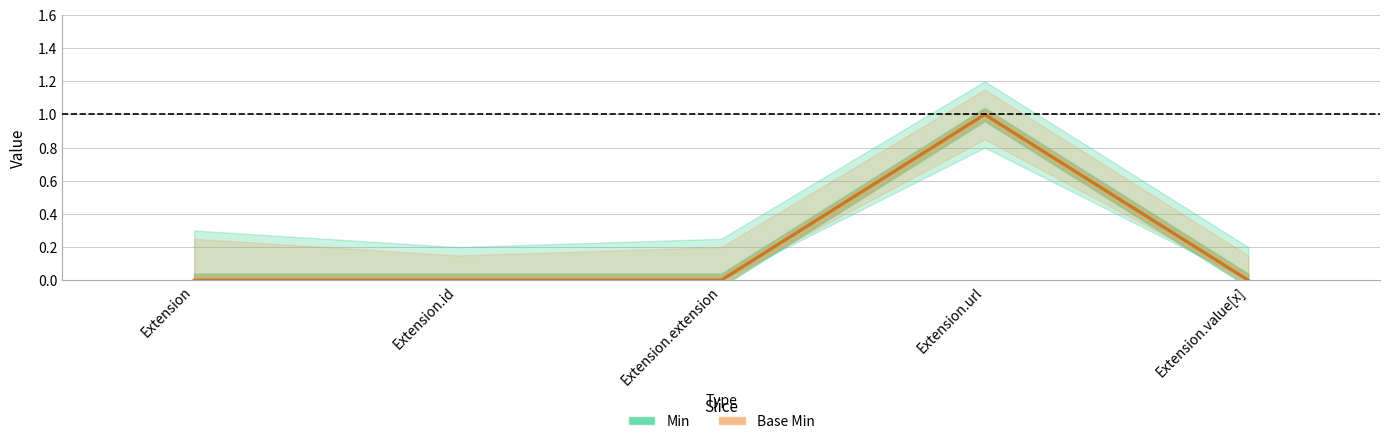

True or false: Min has a value of 0 at Extension.extension.

True